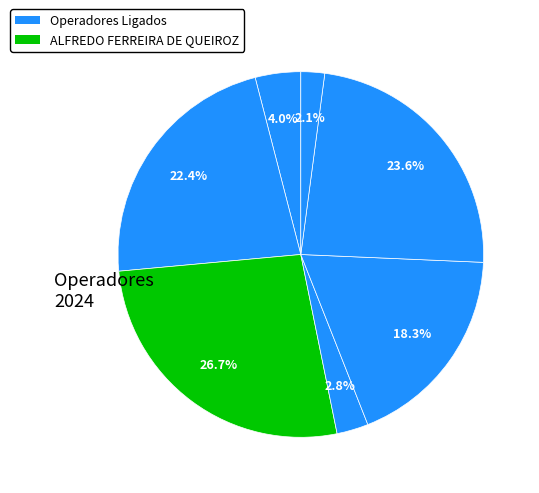

How many slices are in this pie chart?

7